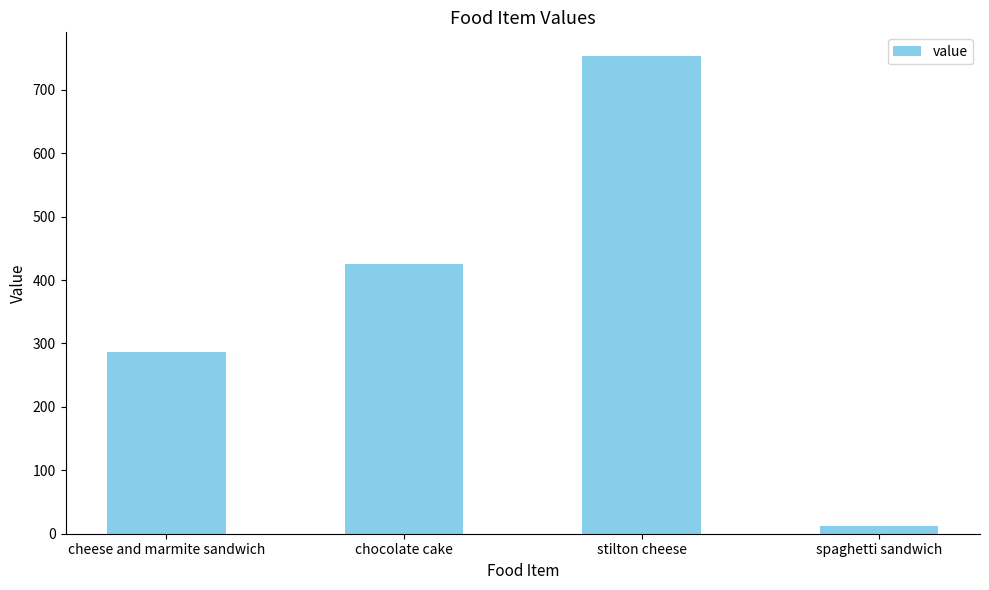

Does the chart contain any negative values?

No